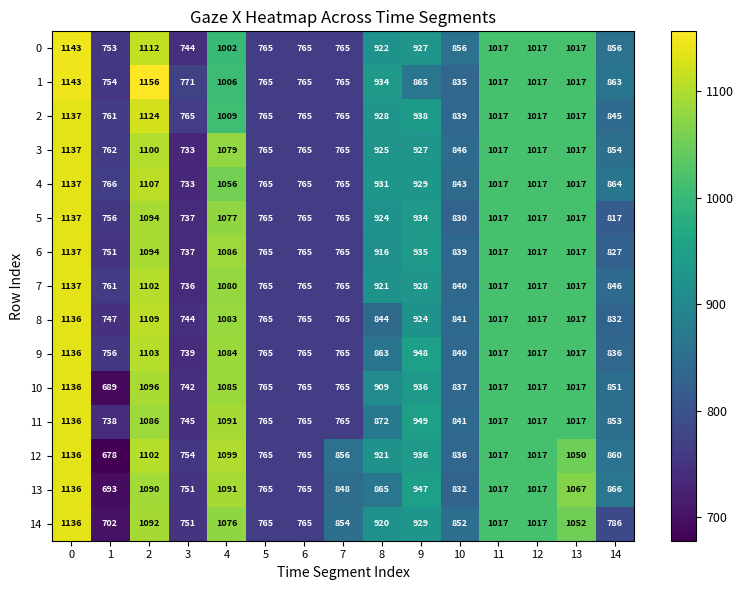

What is the difference between the highest and lowest values at 4?

97